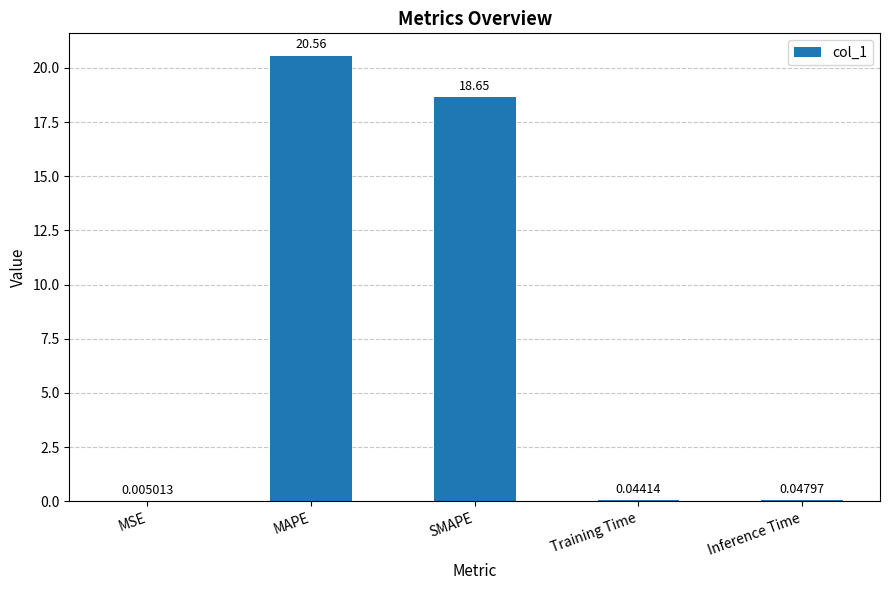

What is the sum of all values?

39.3